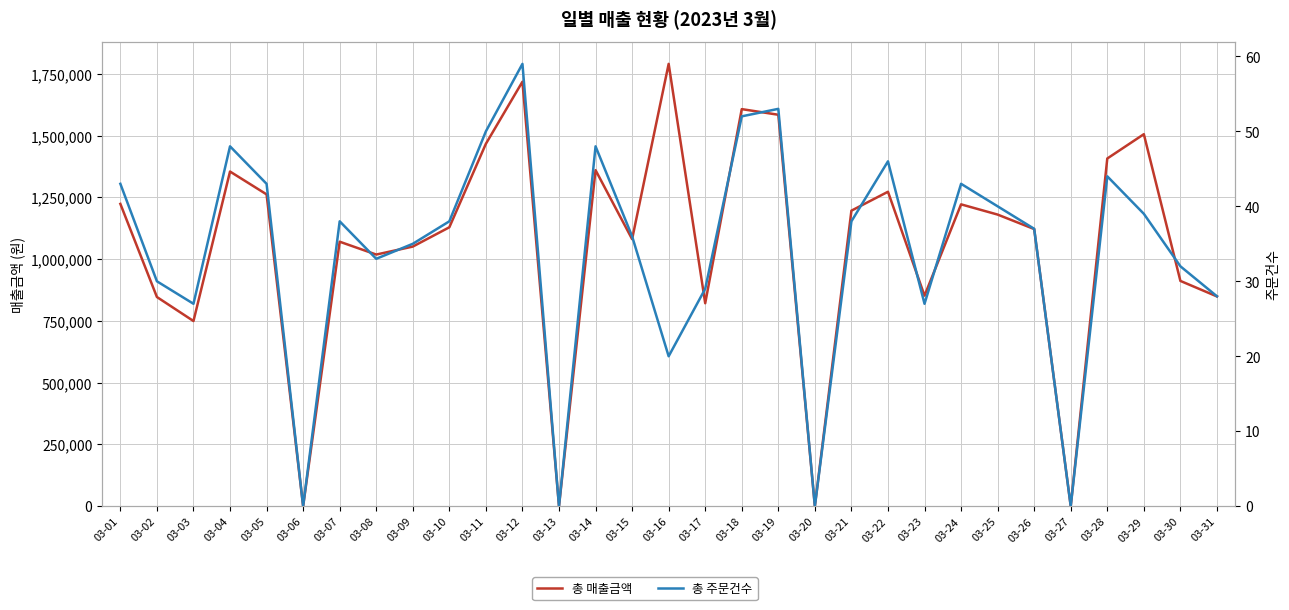

Count the number of data series in this chart.

2